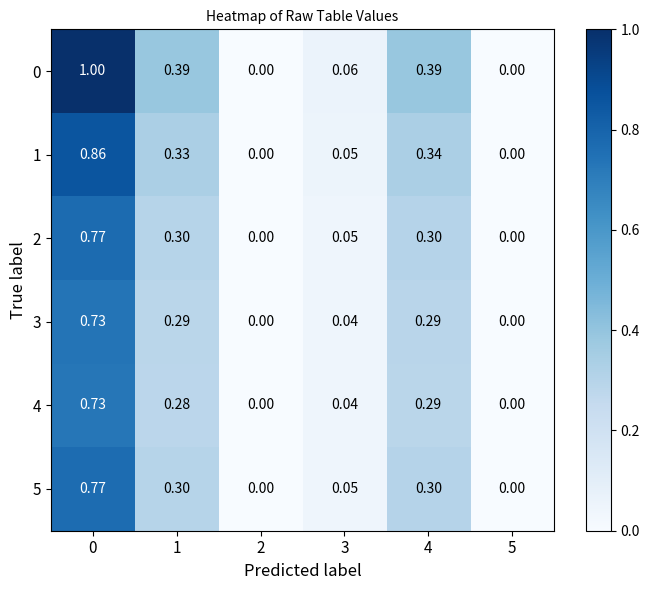

Is the value of 4 at 0 greater than the value of 1 at 2?

Yes